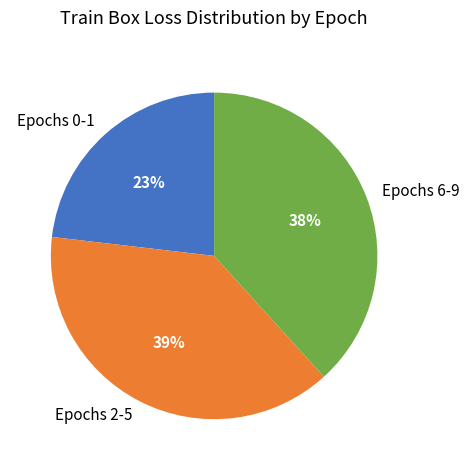

Does Epochs 0-1 account for over 50% of the chart?

No